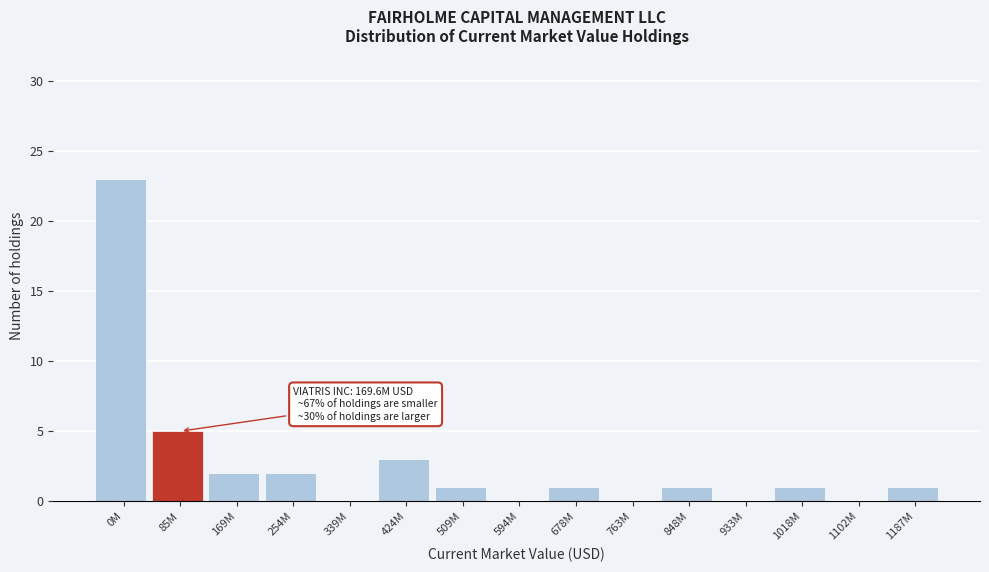

Reading left to right, list all the values displayed in this chart.

0M=23	85M=5	169M=2	254M=2	339M=0	424M=3	509M=1	594M=0	678M=1	763M=0	848M=1	933M=0	1018M=1	1102M=0	1187M=1